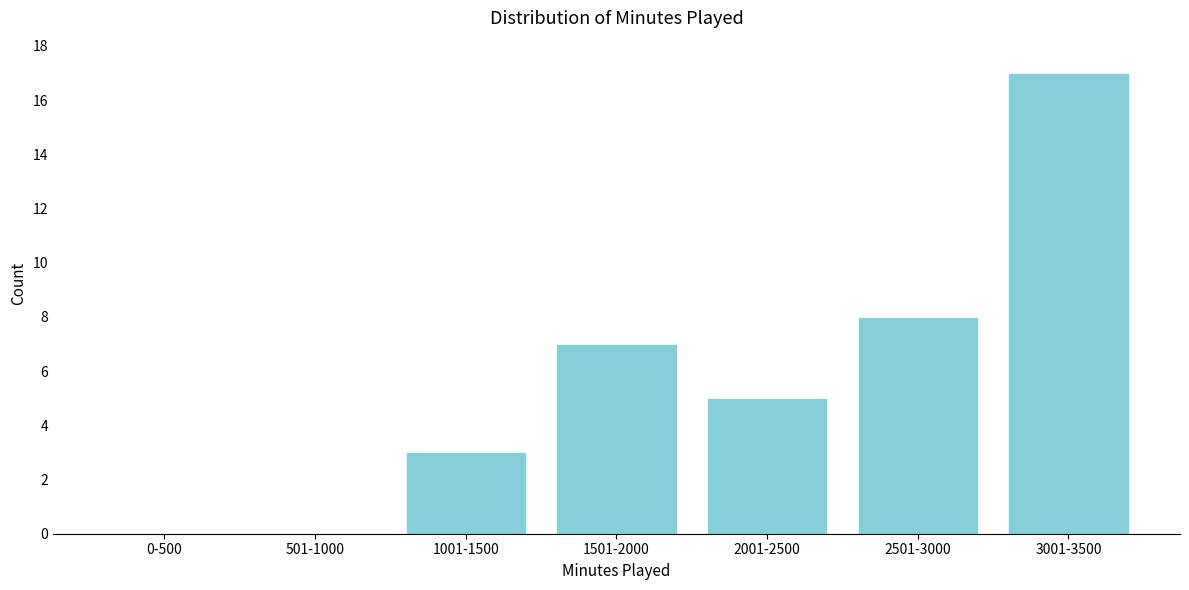

Reading left to right, what are all the values shown in this chart?

0-500=0	501-1000=0	1001-1500=3	1501-2000=7	2001-2500=5	2501-3000=8	3001-3500=17